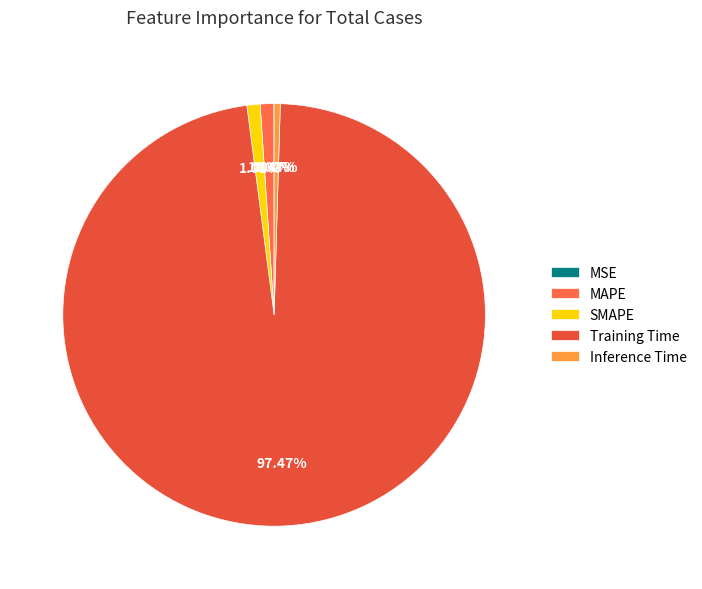

Which category has the smallest portion of the pie?

MSE